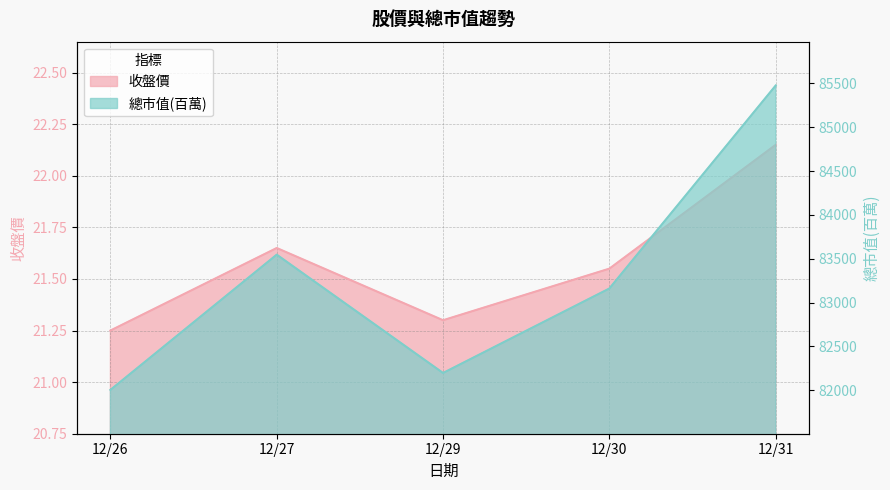

What is the difference between the 總市值(百萬) values at 12/26 and 12/29?

193.0